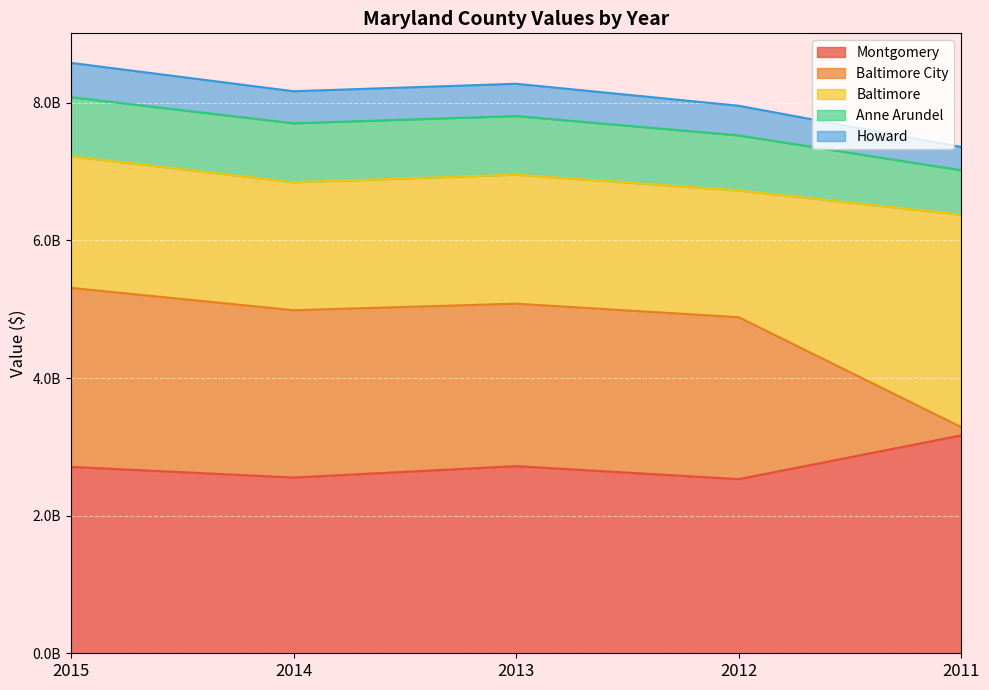

Is it true that Howard equals 10132364113 at 2011?

False